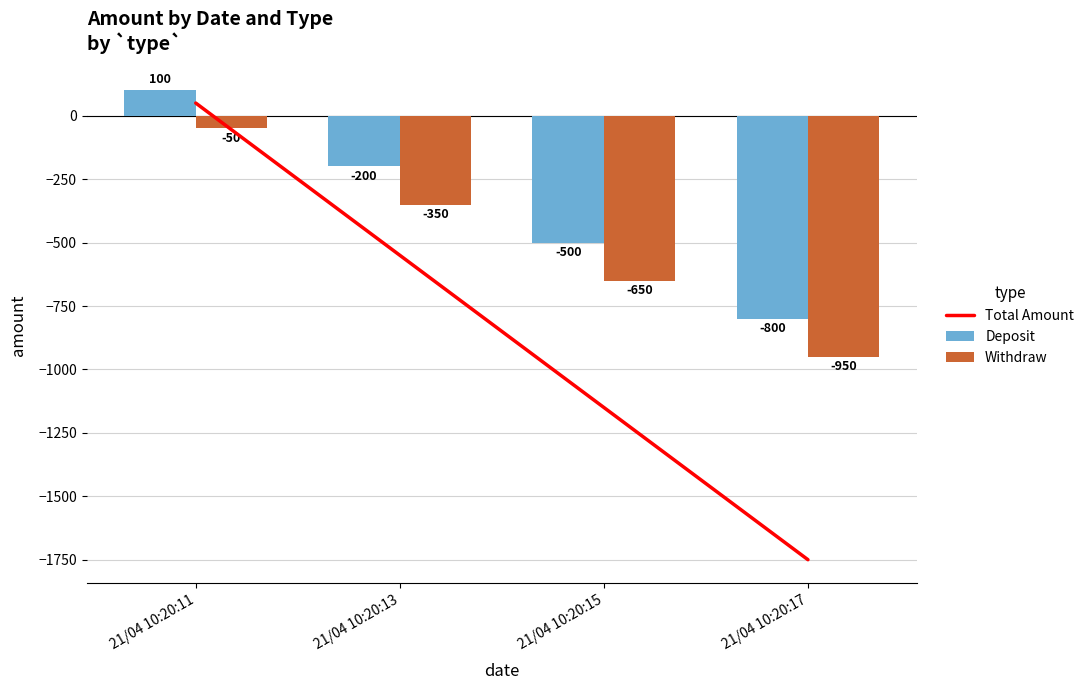

Which series has the largest range (max minus min)?

Total Amount